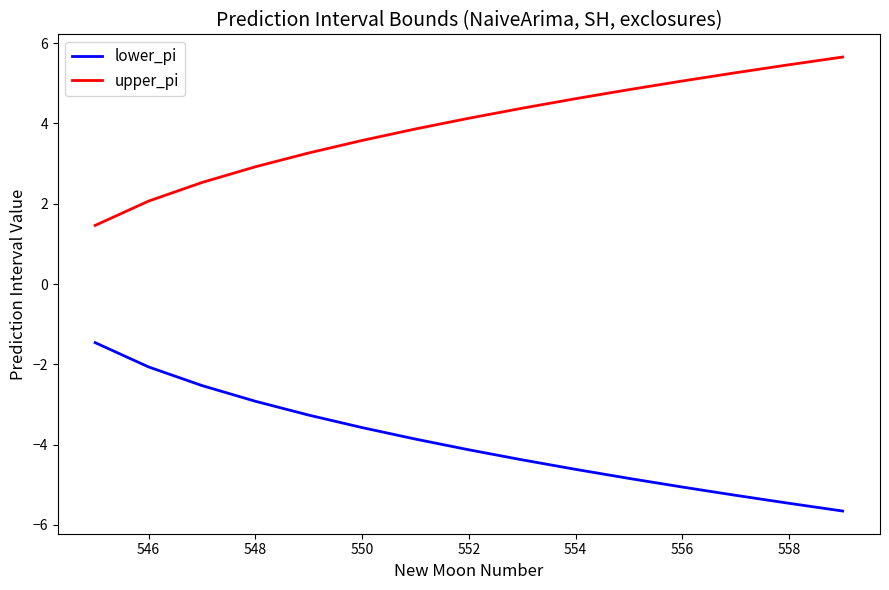

Which series has the largest total across all categories?

upper_pi